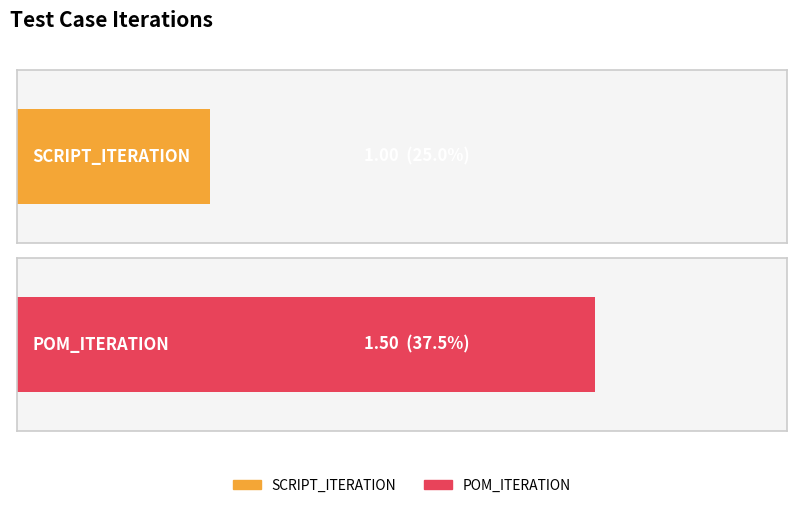

Does the chart contain any negative values?

No